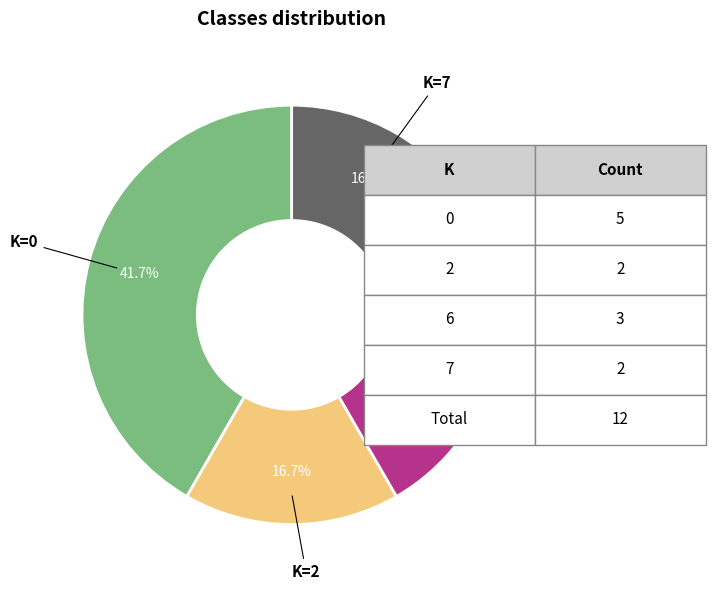

Is there a majority slice in this chart?

No